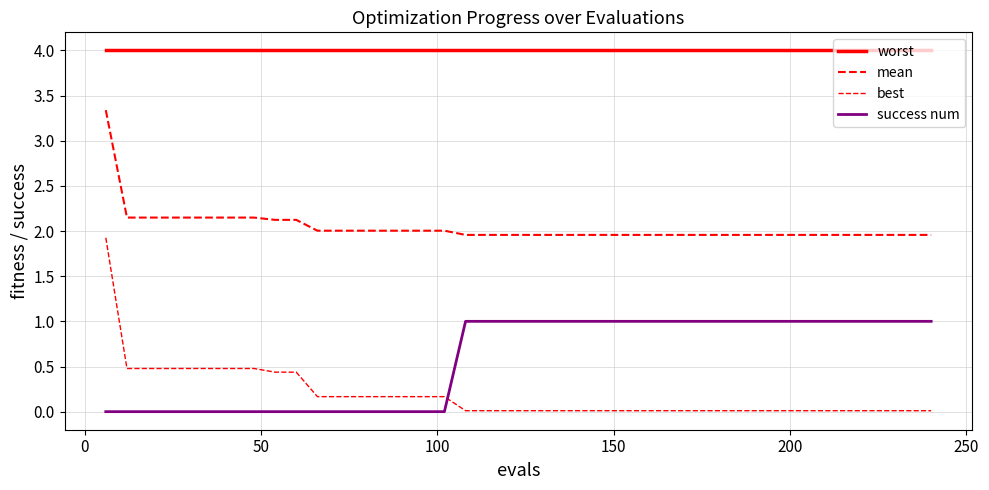

True or false: mean and best intersect in this chart.

False